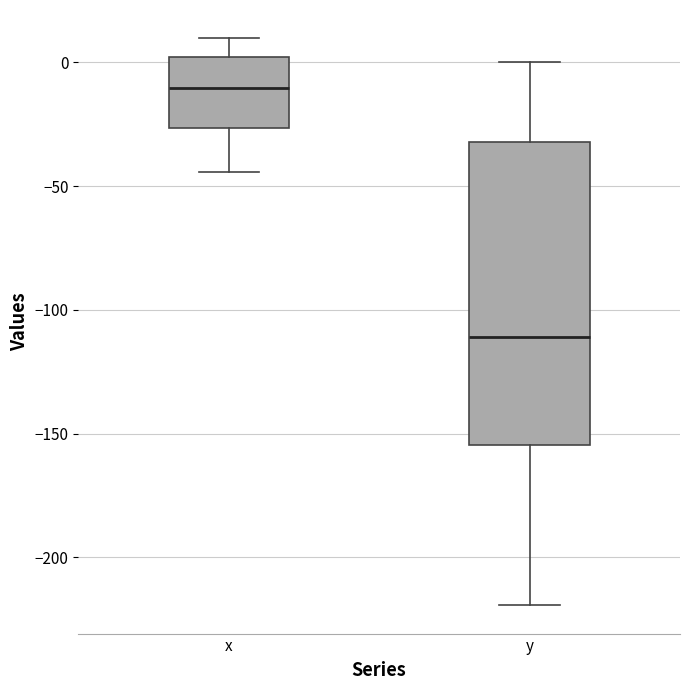

Which box's median line is the lowest?

y